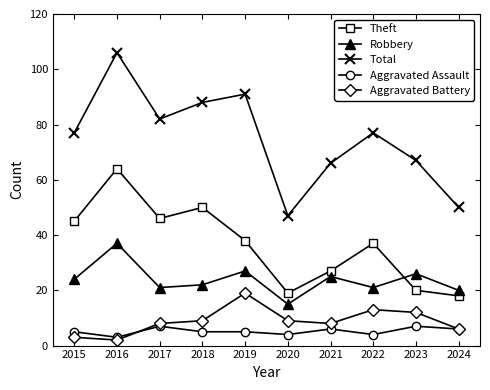

Reading left to right, list all the values displayed in this chart.

Theft: 2015=45	2016=64	2017=46	2018=50	2019=38	2020=19	2021=27	2022=37	2023=20	2024=18
Robbery: 2015=24	2016=37	2017=21	2018=22	2019=27	2020=15	2021=25	2022=21	2023=26	2024=20
Total: 2015=77	2016=106	2017=82	2018=88	2019=91	2020=47	2021=66	2022=77	2023=67	2024=50
Aggravated Assault: 2015=5	2016=3	2017=7	2018=5	2019=5	2020=4	2021=6	2022=4	2023=7	2024=6
Aggravated Battery: 2015=3	2016=2	2017=8	2018=9	2019=19	2020=9	2021=8	2022=13	2023=12	2024=6